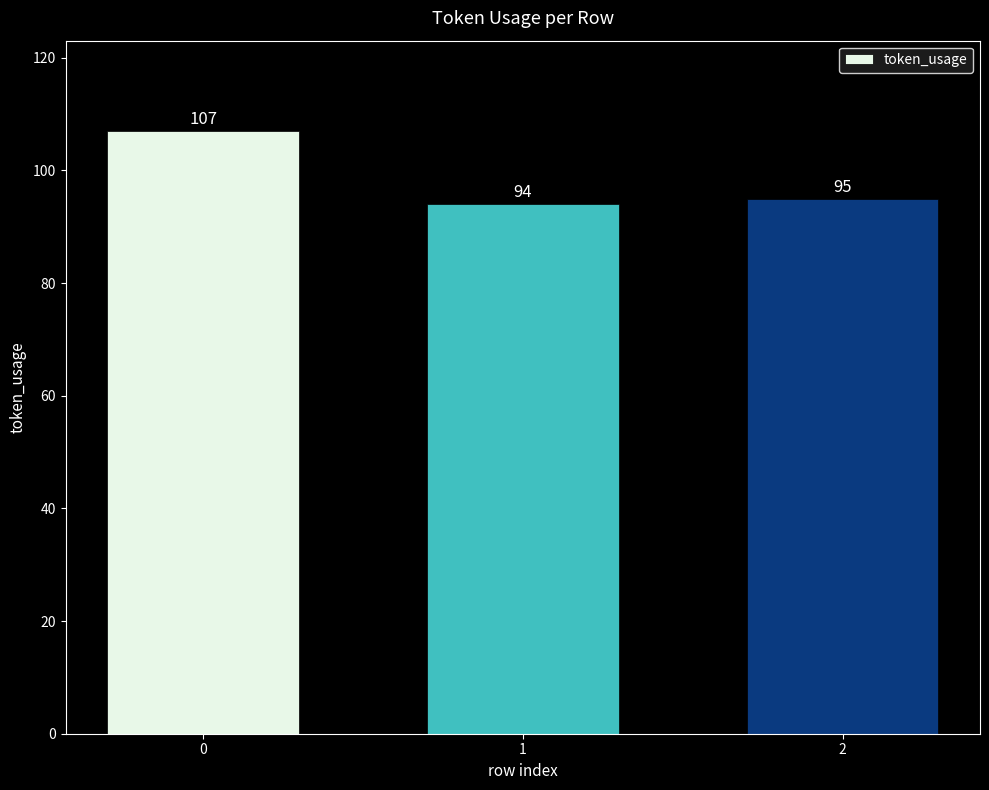

Does the chart contain stacked bars?

No